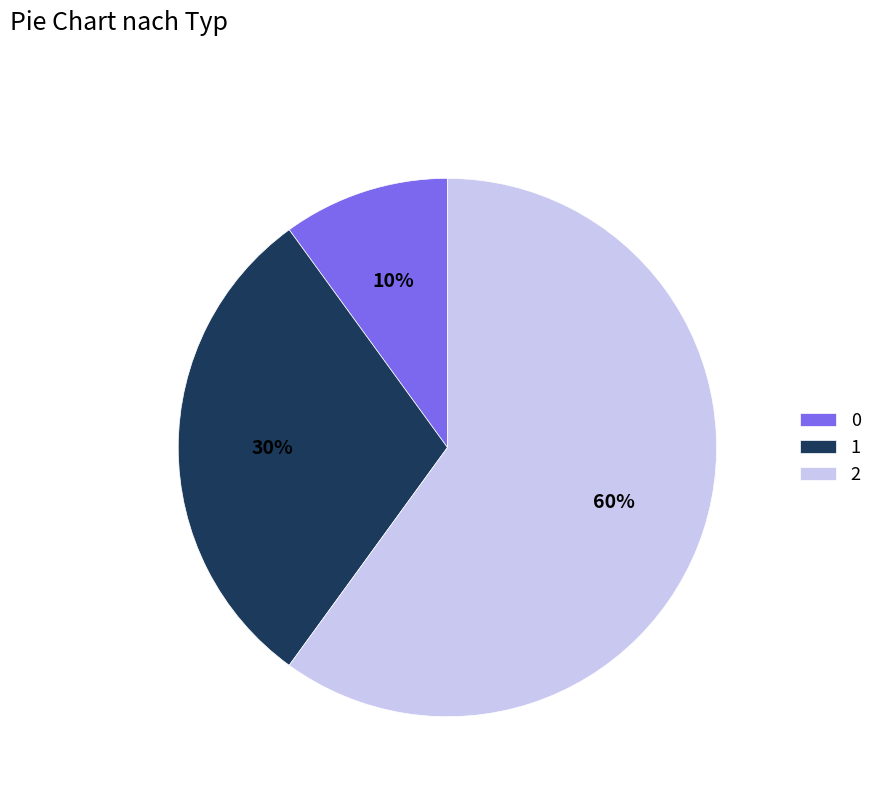

Do 2 and 1 together represent more than half of the pie?

Yes